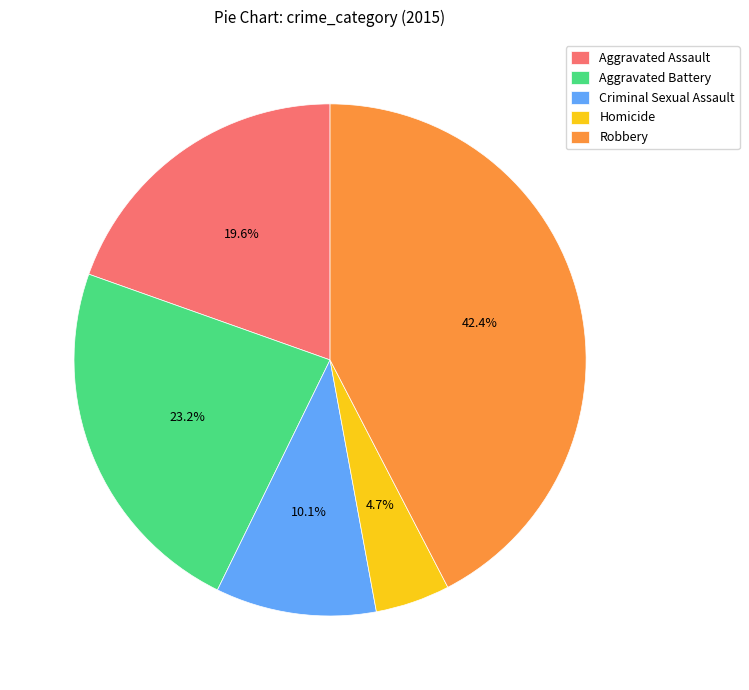

Do Robbery and Homicide together represent more than half of the pie?

No